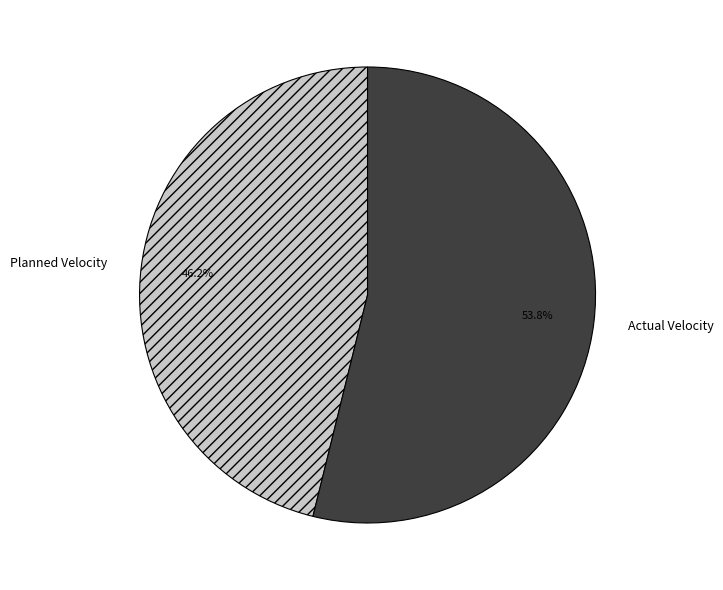

To the nearest percent, what is the difference between the largest and smallest slice percentages?

8%